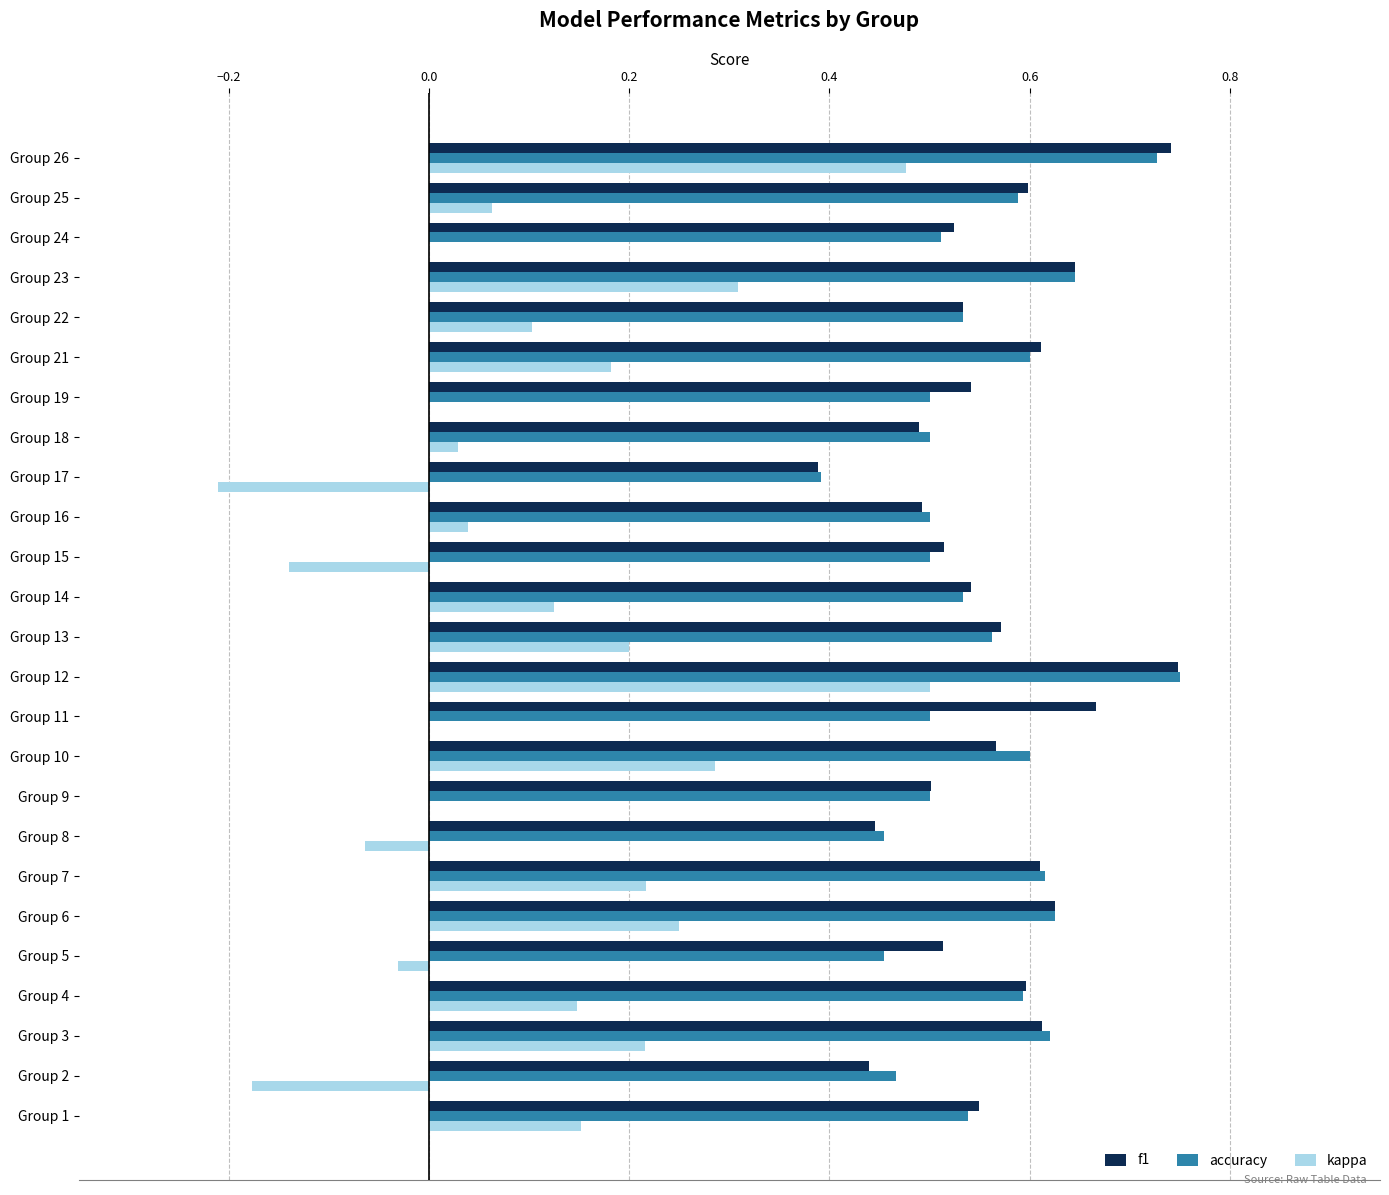

The kappa series shows -0.1 at Group 17. True or false?

False